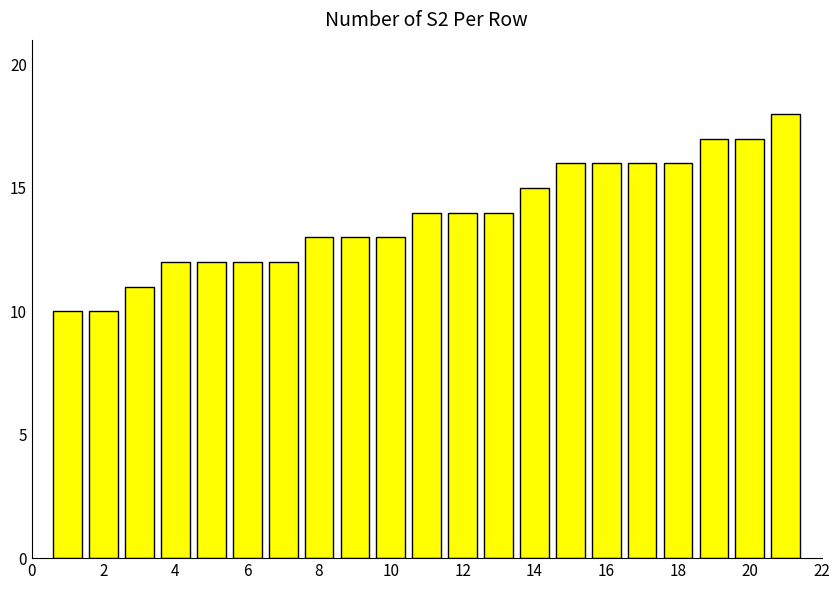

What is the value of the 7th bar from the left?

12